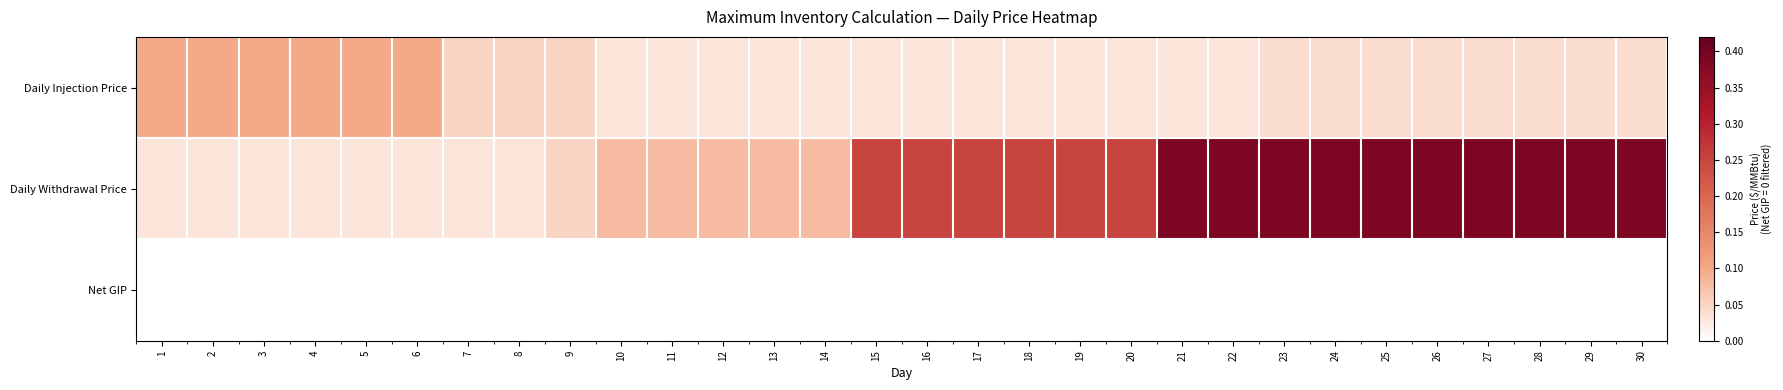

How many categories are shown in the chart?

30